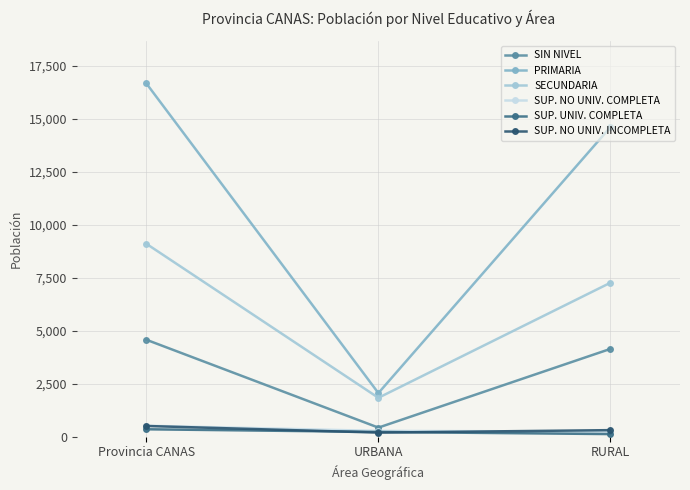

What value does the SUP. NO UNIV. COMPLETA series have at RURAL?

244